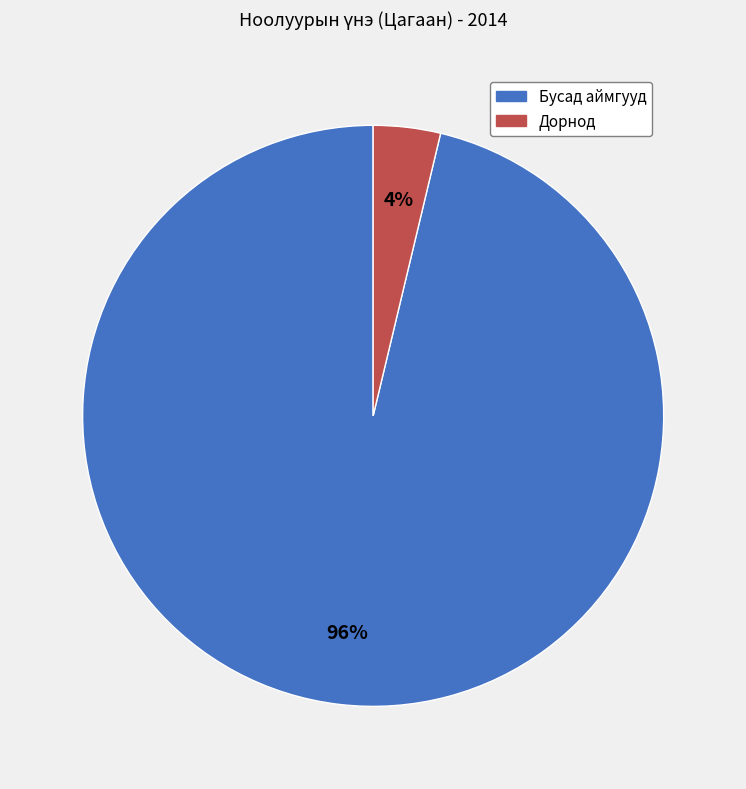

Is there any slice that represents more than half of the pie?

Yes